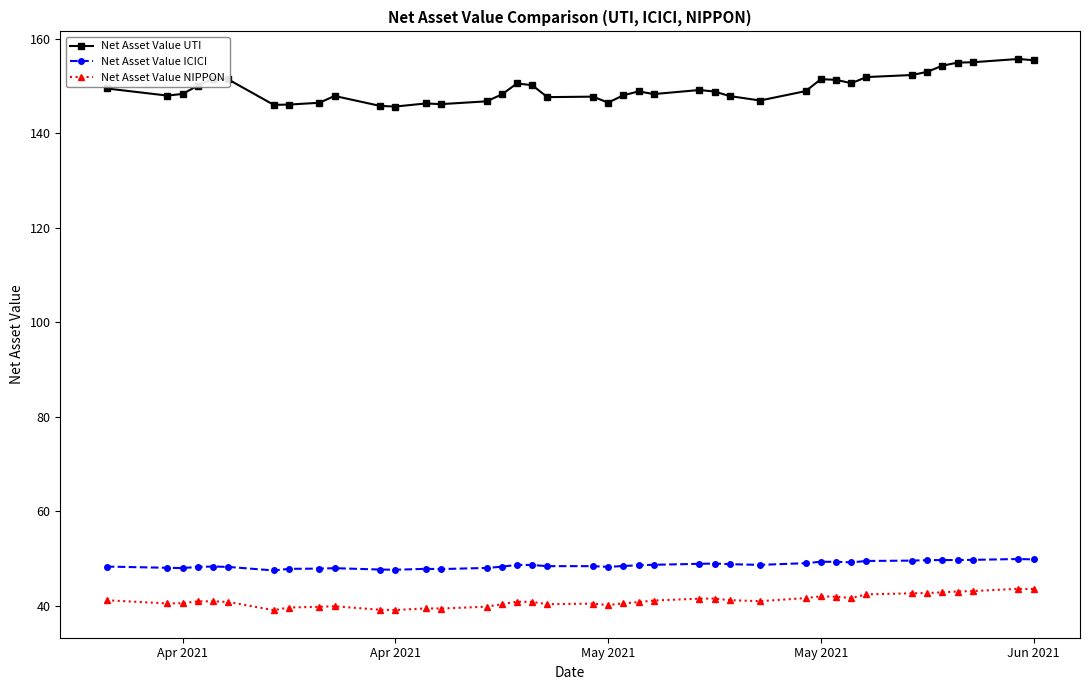

True or false: Net Asset Value NIPPON has more than 1 points higher than both neighbors.

True